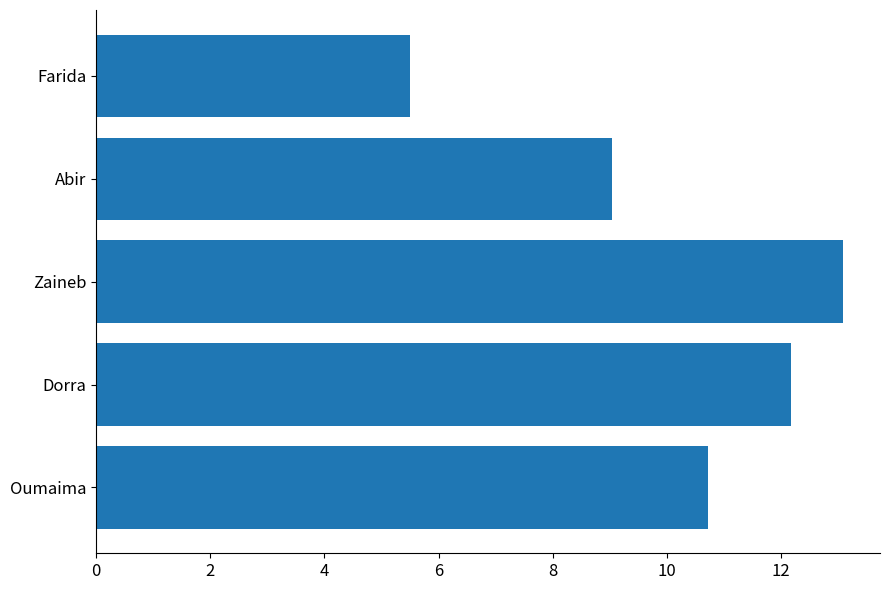

Does the chart contain stacked bars?

No